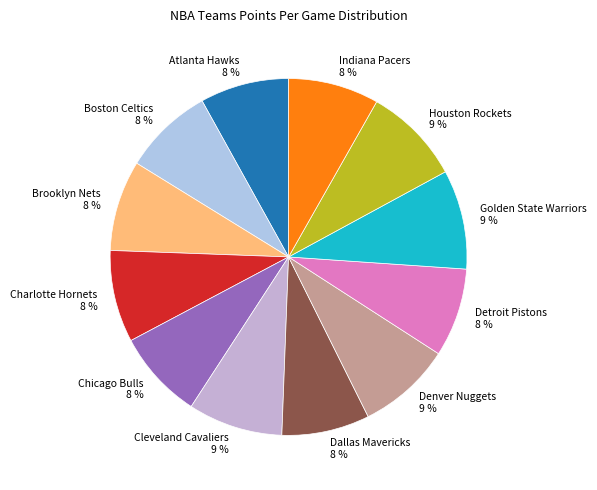

Approximately how many times larger is the value at Cleveland Cavaliers 9 % compared to Houston Rockets 9 %?

1.0